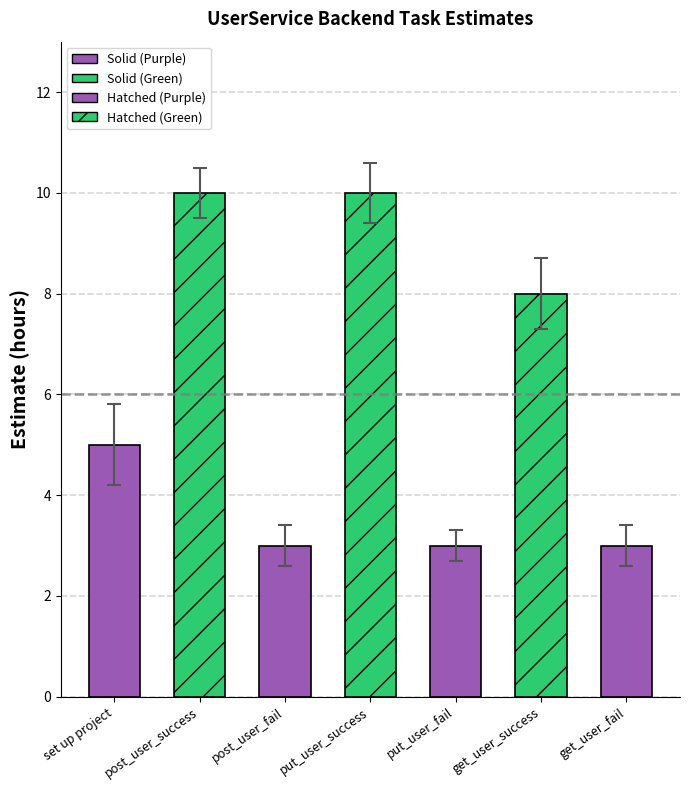

Rank the categories by value from lowest to highest.

post_user_fail, put_user_fail, get_user_fail, set up project, get_user_success, post_user_success, put_user_success